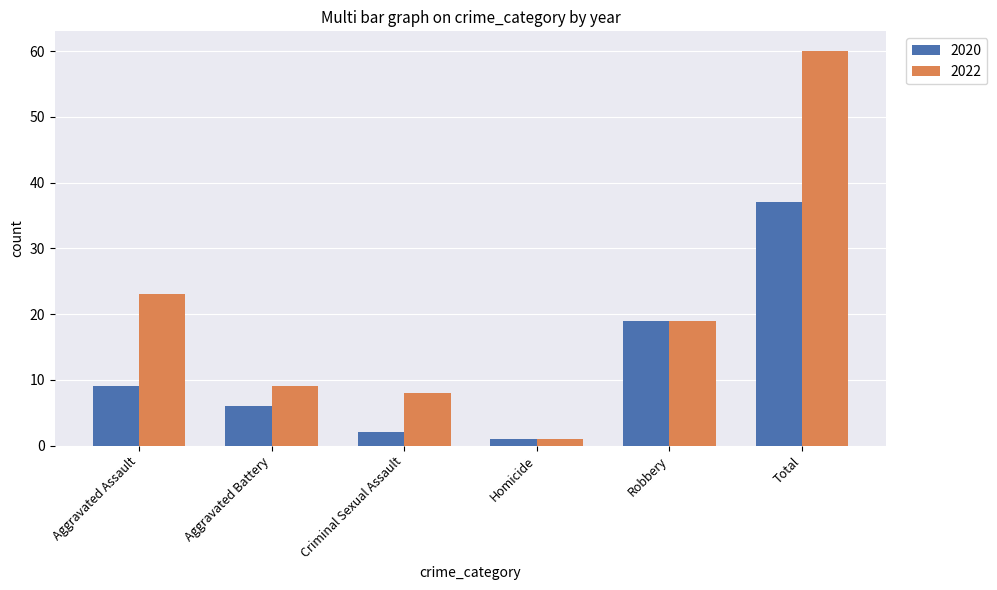

At how many categories does at least one series exceed 31?

1